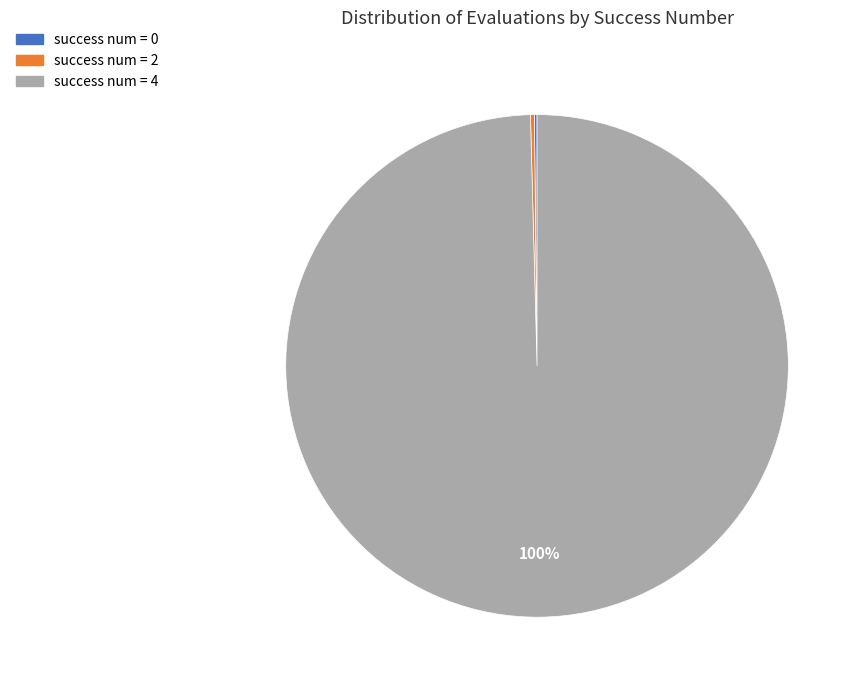

To the nearest percent, what is the average slice percentage?

33%